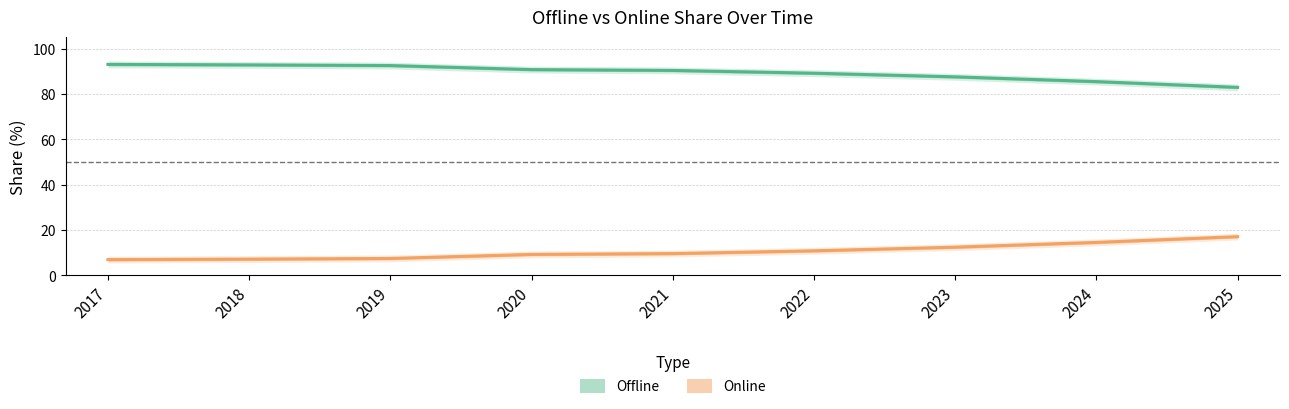

What is the difference between the second highest and second lowest values in the Offline series?

7.4